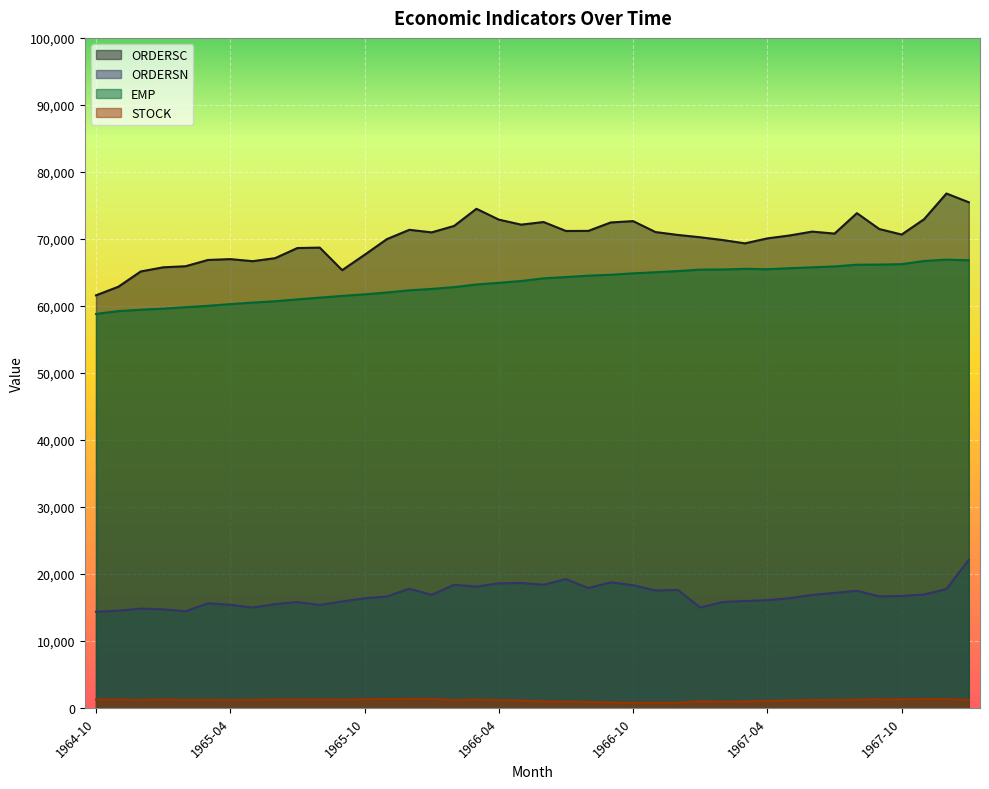

At how many categories does at least one series exceed 32670?

40